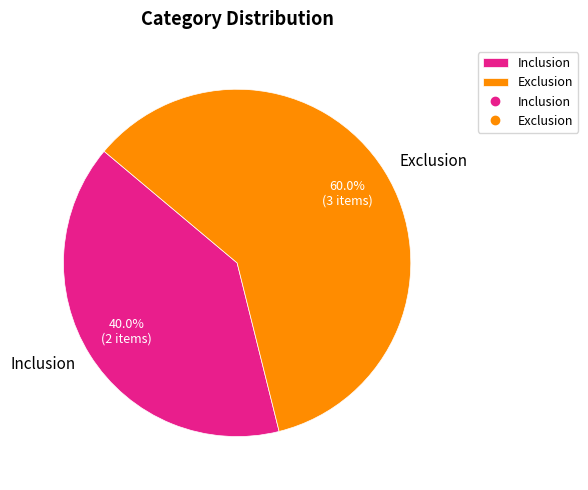

To the nearest percent, what percentage of the pie is Inclusion?

40%